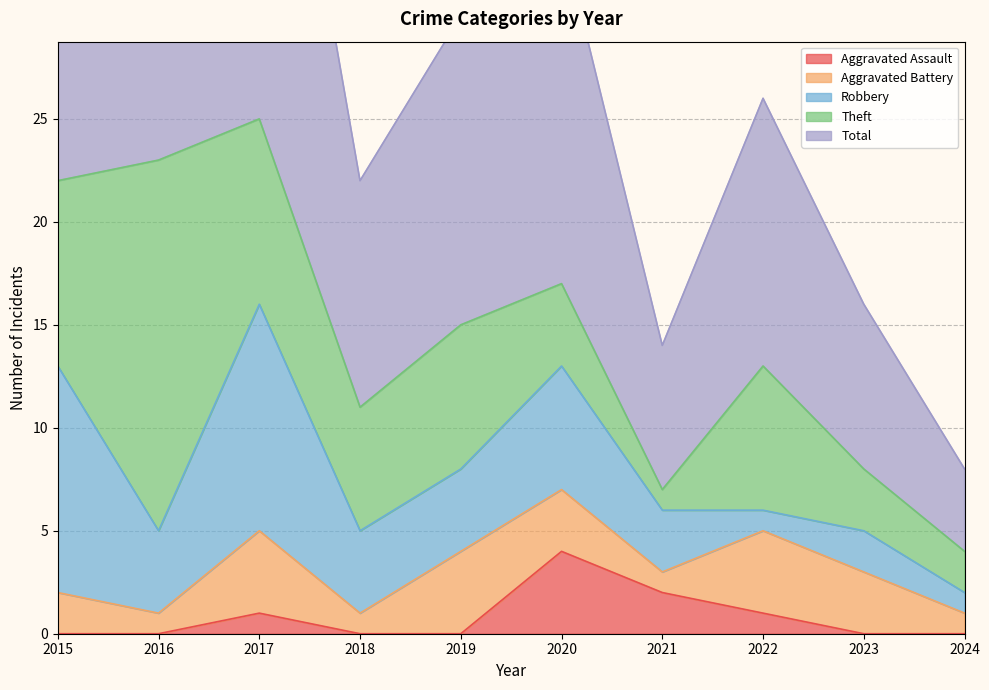

At which label does Total reach its peak?

2017